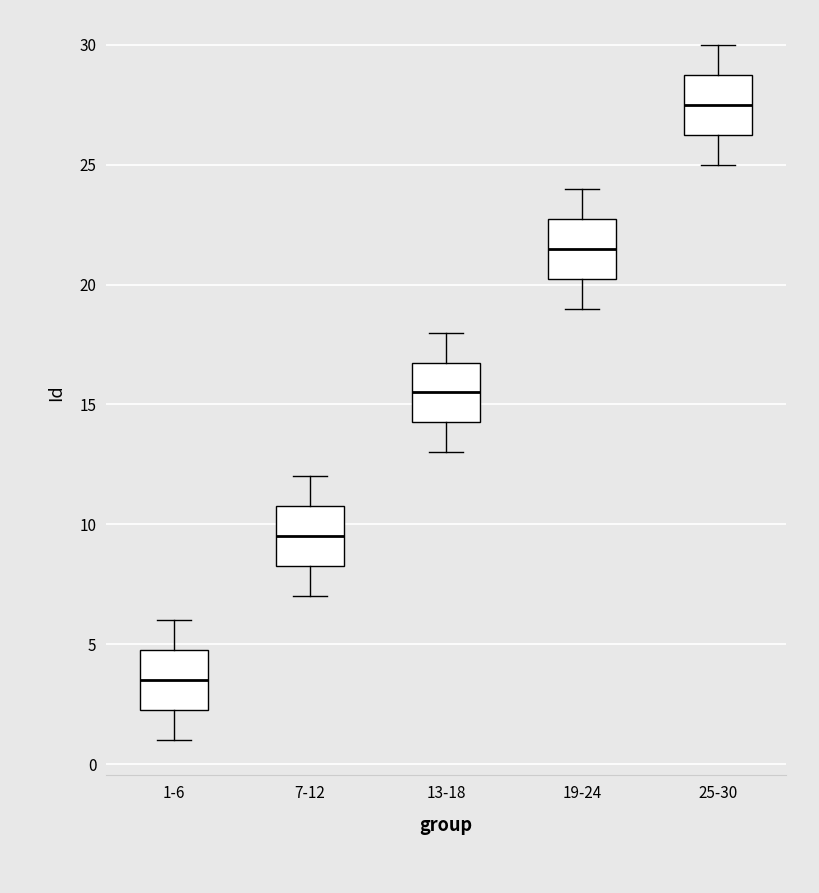

Reading left to right, transcribe this box plot: for each box, give where its median line is, the range the box spans, and where its two whiskers end, as read against the y-axis. The values are not printed on the chart, so give them approximately, as read against the axis.

1-6: median 3.5, box 2.5 to 5.0, whiskers 1.0 to 6.0
7-12: median 9.5, box 8.5 to 11.0, whiskers 7.0 to 12.0
13-18: median 15.5, box 14.5 to 17.0, whiskers 13.0 to 18.0
19-24: median 21.5, box 20.5 to 23.0, whiskers 19.0 to 24.0
25-30: median 27.5, box 26.5 to 29.0, whiskers 25.0 to 30.0